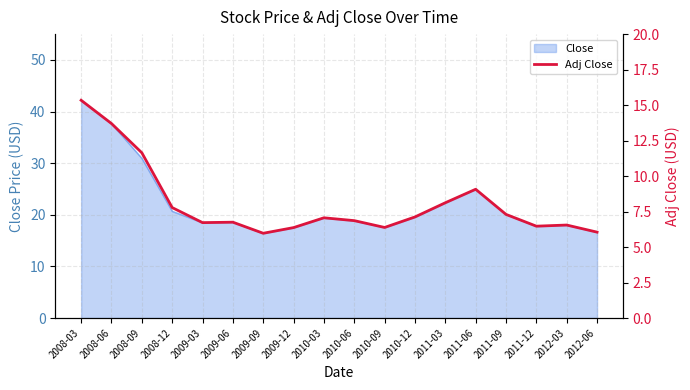

Where does the data first go above 7?

2008-03